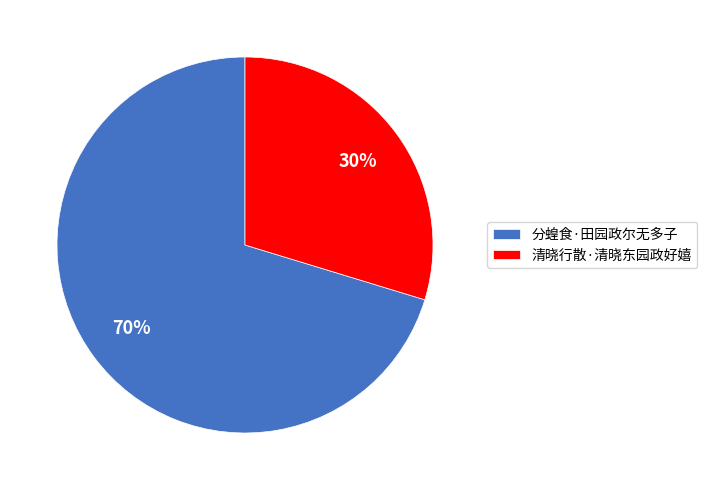

How many segments does this pie chart have?

2